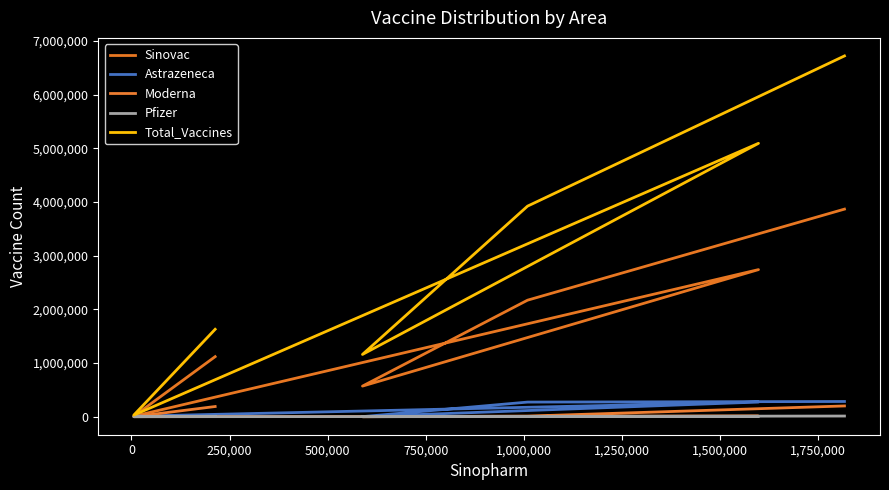

Between 750,000 and 250,000, which is larger?

250,000